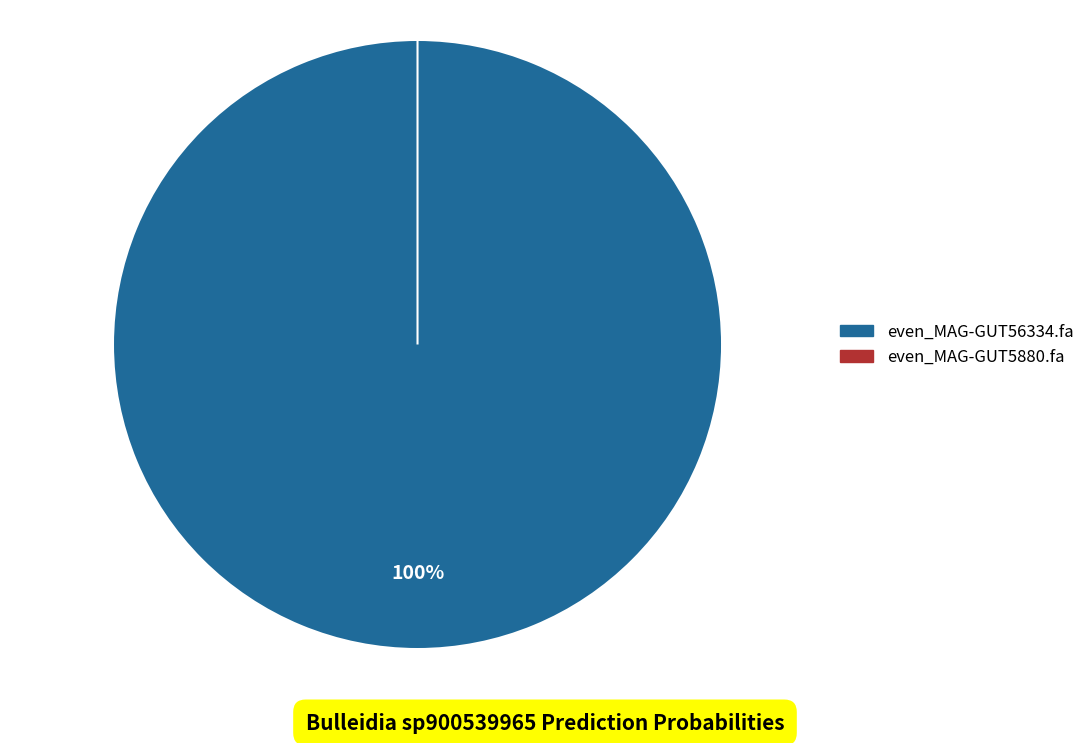

How many segments does this pie chart have?

2